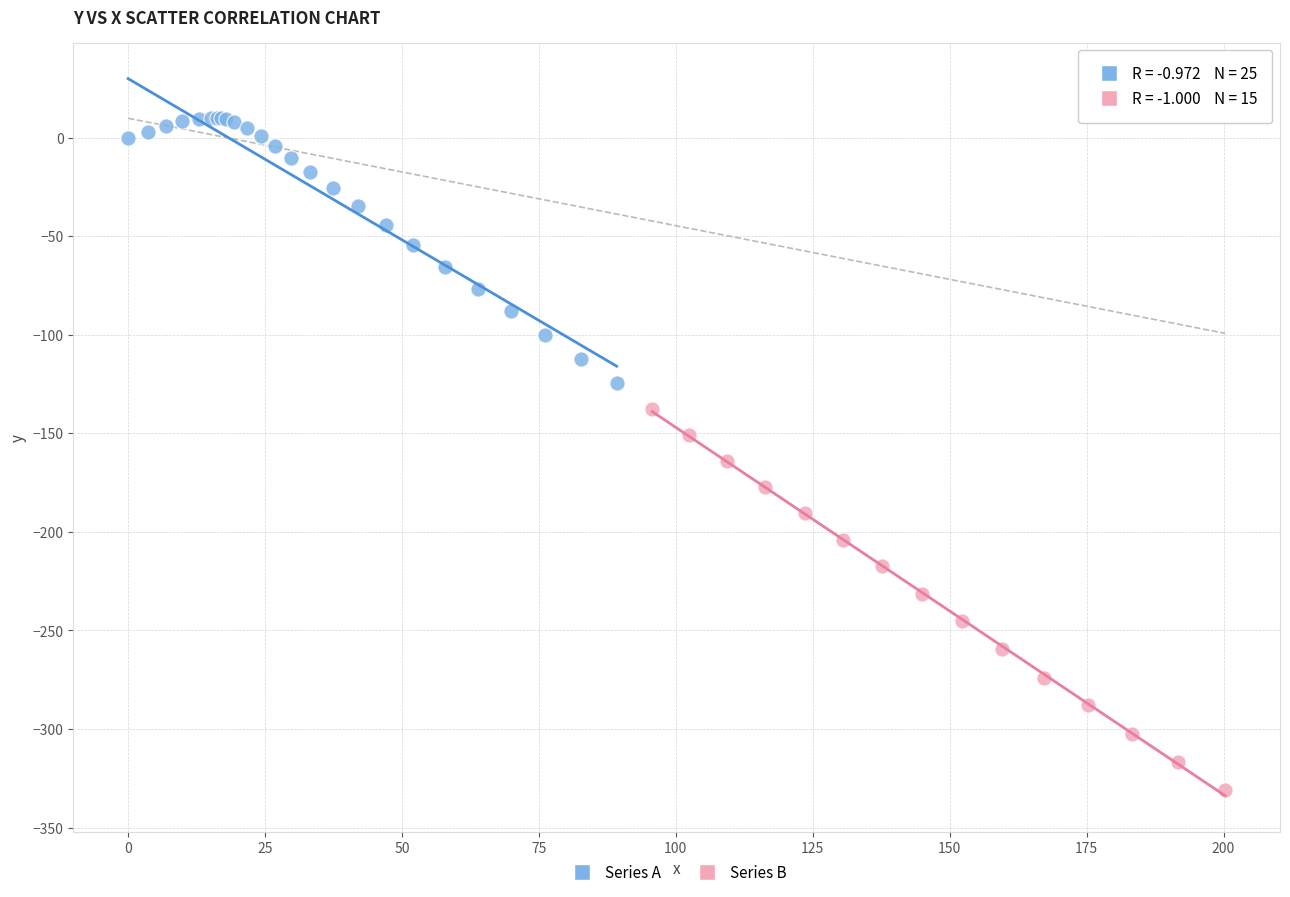

What are all the series names shown in the legend?

Series A, Series B